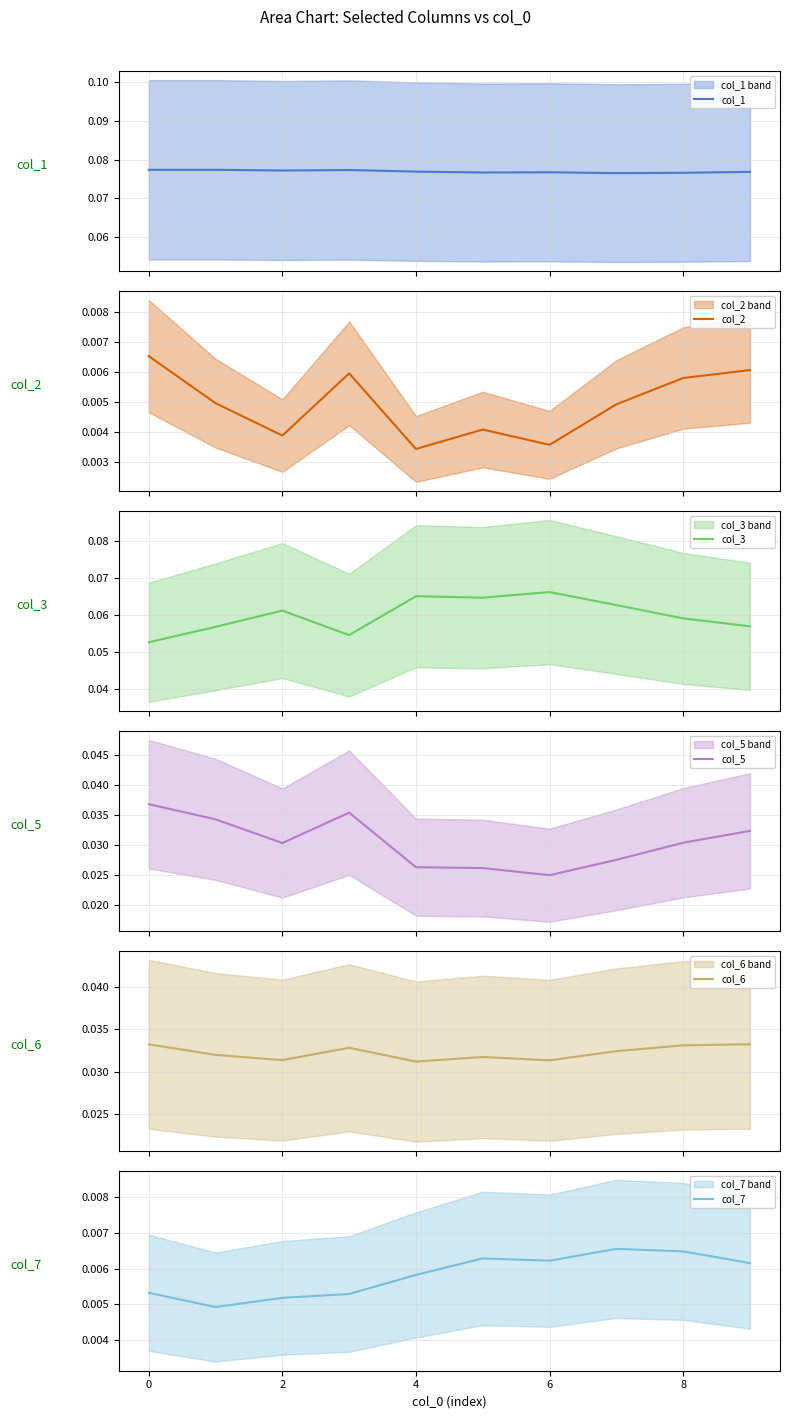

The col_7 series shows 0.0 at 7. True or false?

True